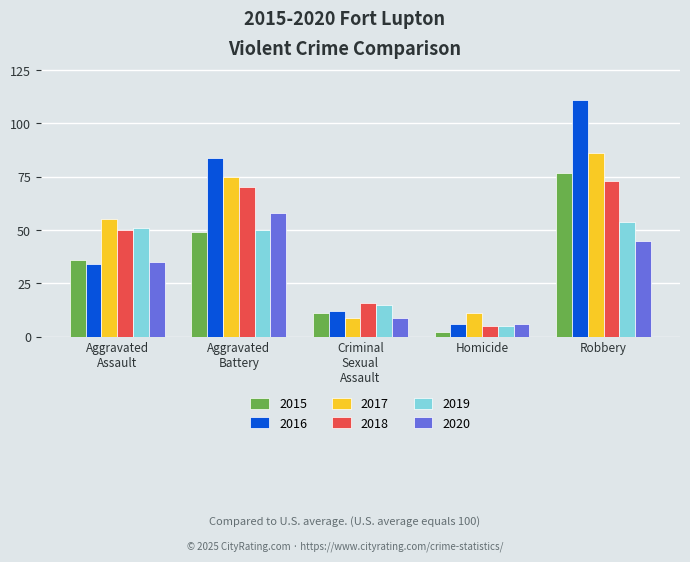

How many bars are there in each group?

6